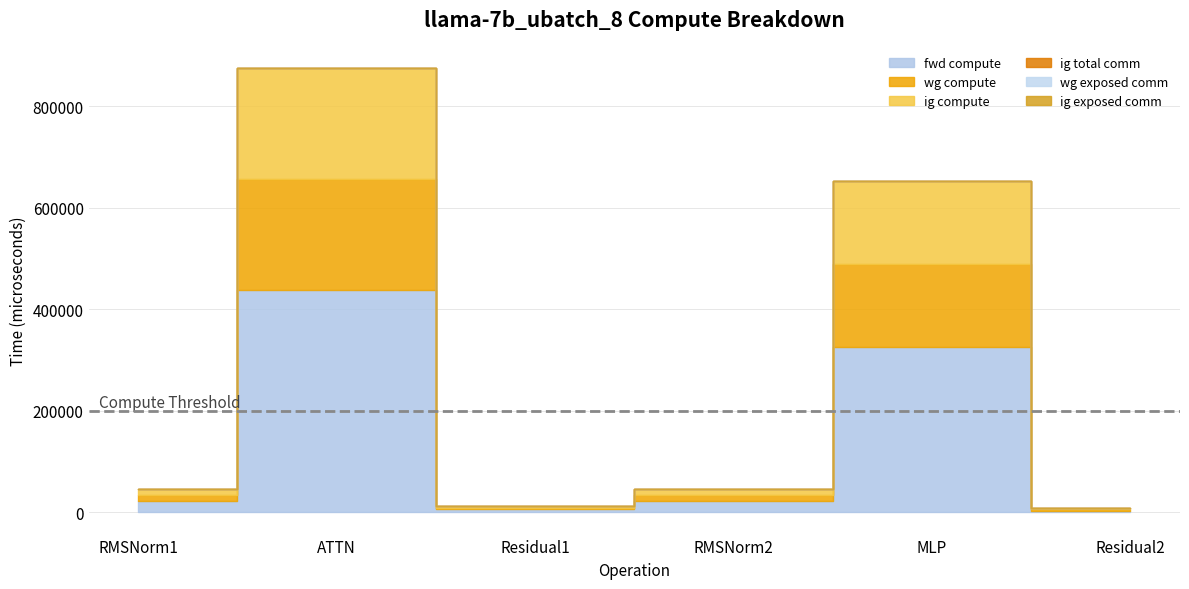

What is the spread (max minus min) of values at MLP?

326595.2